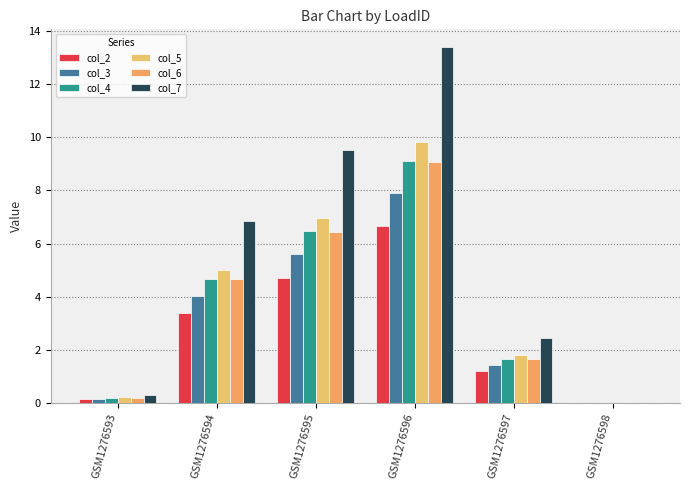

How many values in the col_3 series exceed 4?

3